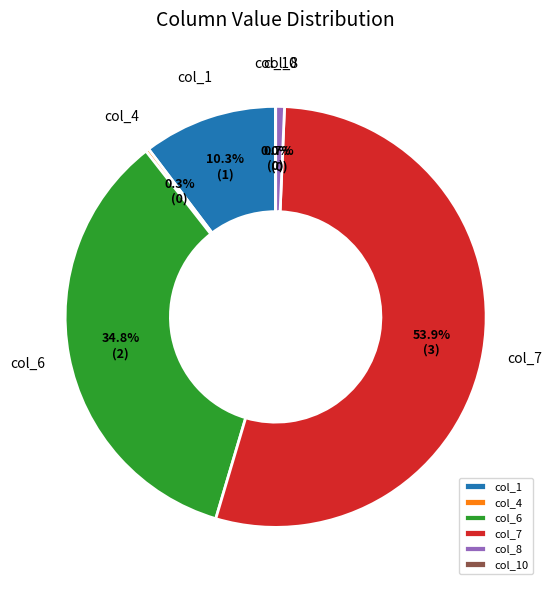

Which slice is the largest?

col_7